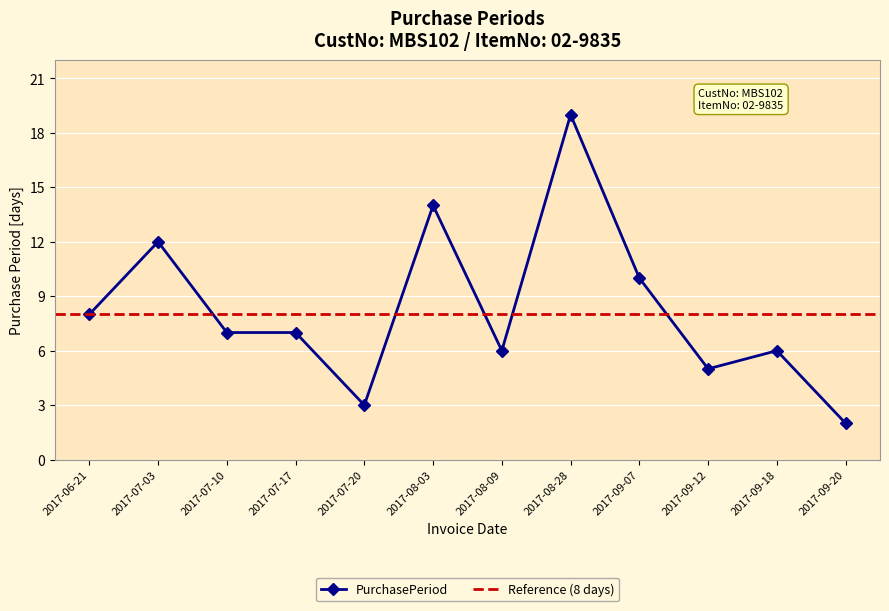

Rank the categories by value from highest to lowest.

2017-08-28, 2017-08-03, 2017-07-03, 2017-09-07, 2017-06-21, 2017-07-10, 2017-07-17, 2017-08-09, 2017-09-18, 2017-09-12, 2017-07-20, 2017-09-20